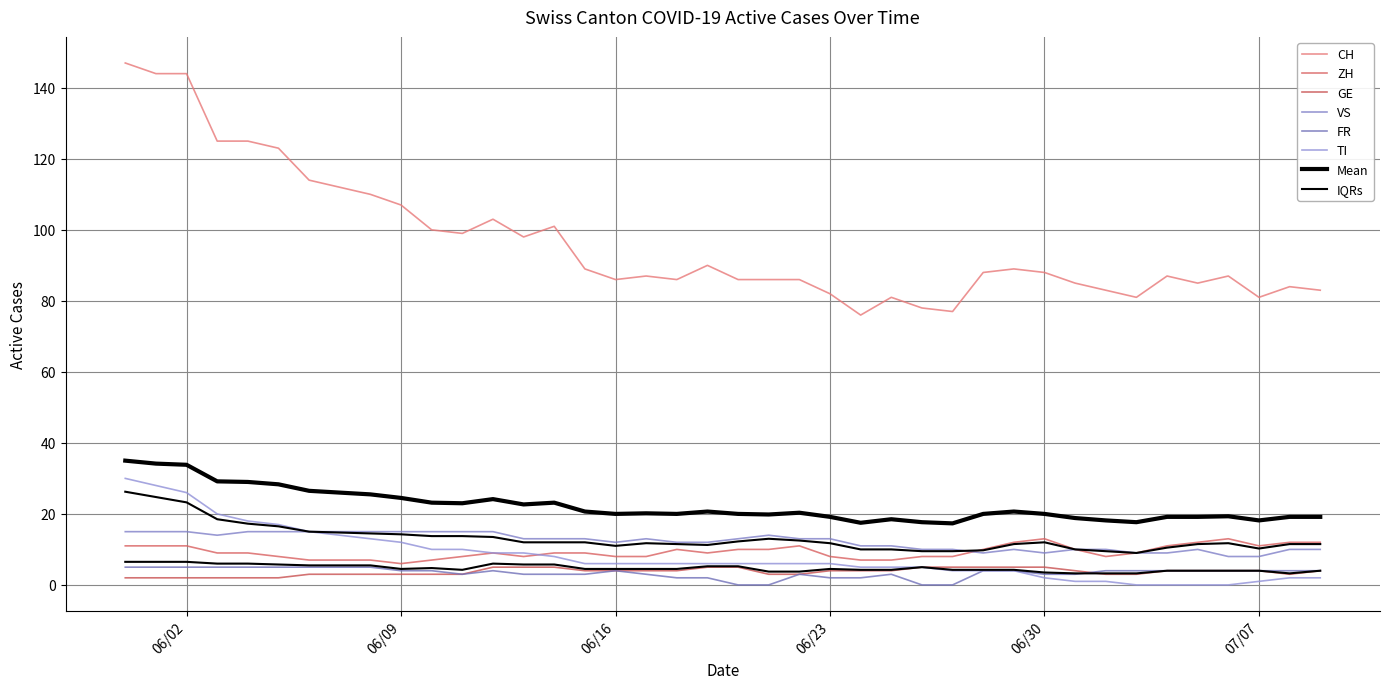

What is the difference between the maximum and minimum values in the CH series?

71